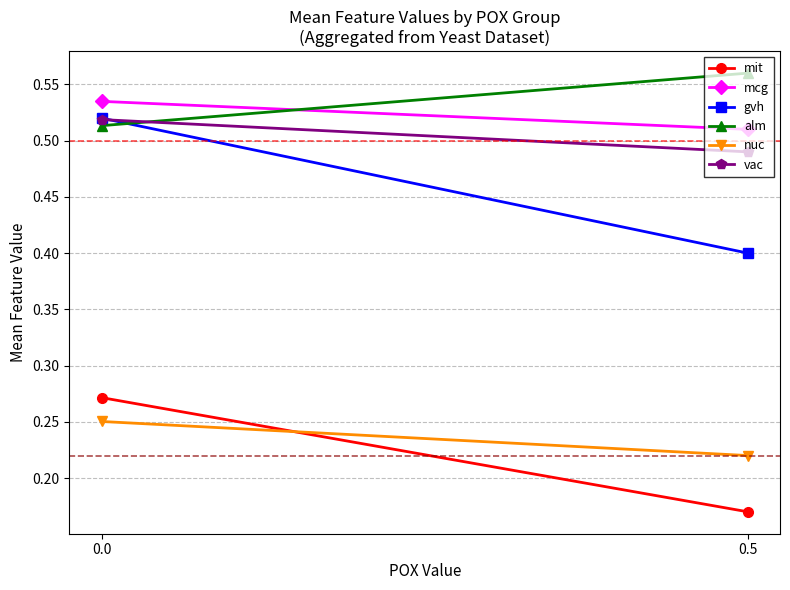

What is the sum of all nuc values?

0.5